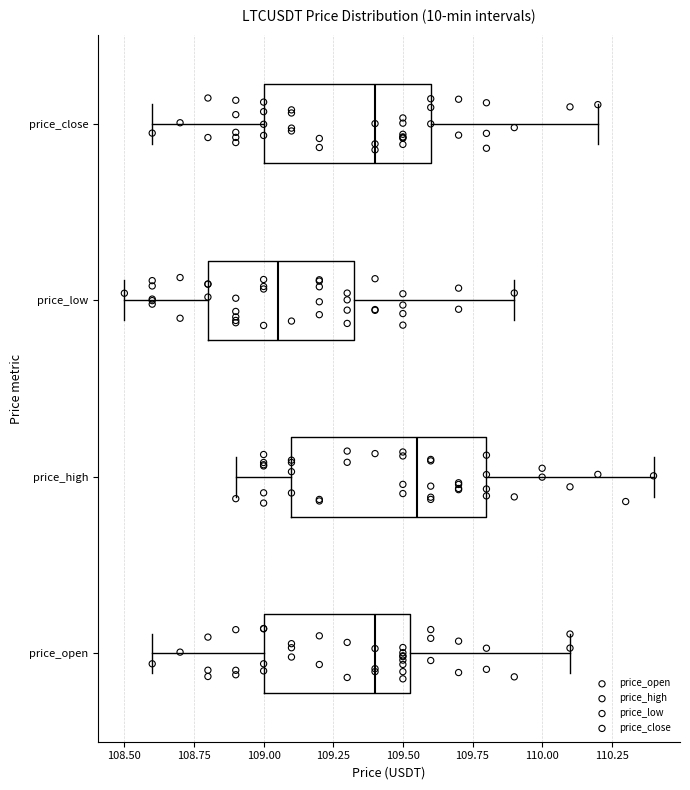

Where does the median line of the box for price_high sit on the x-axis? The values are not printed on the chart, so give them approximately, as read against the axis.

109.55